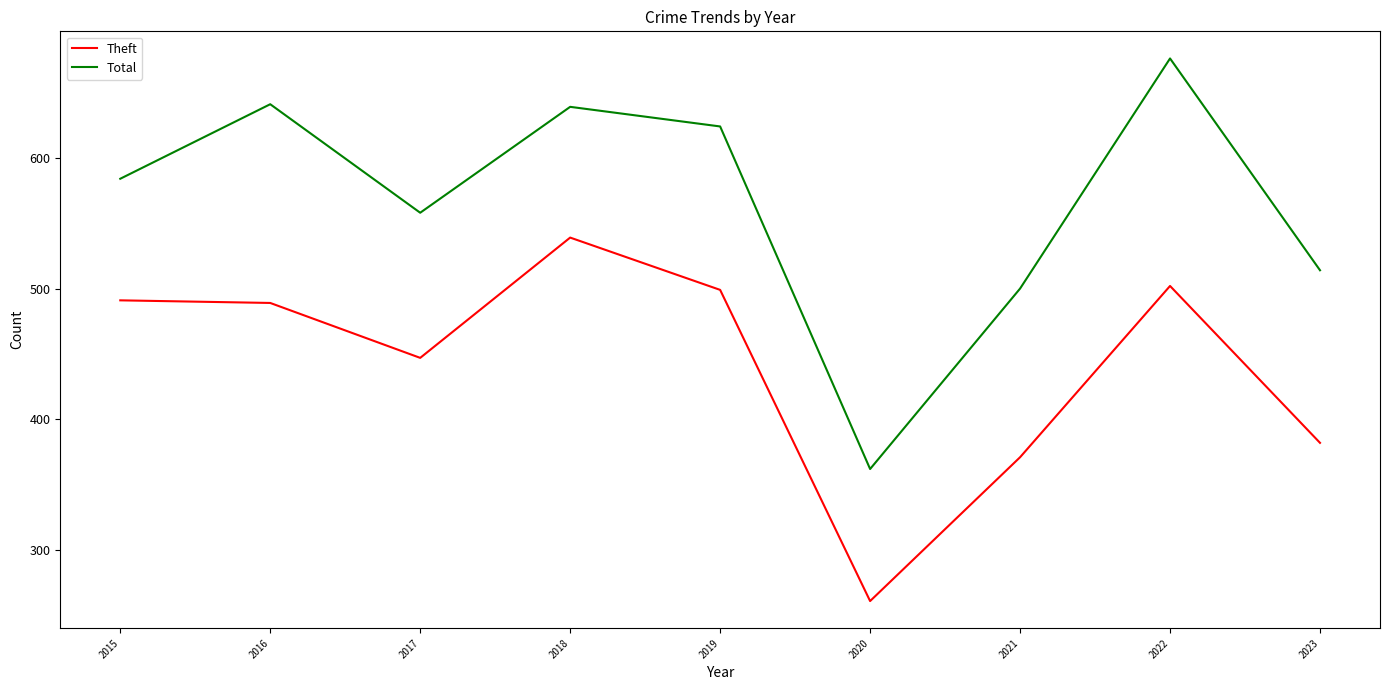

How many interior local valleys does the Total series have?

2